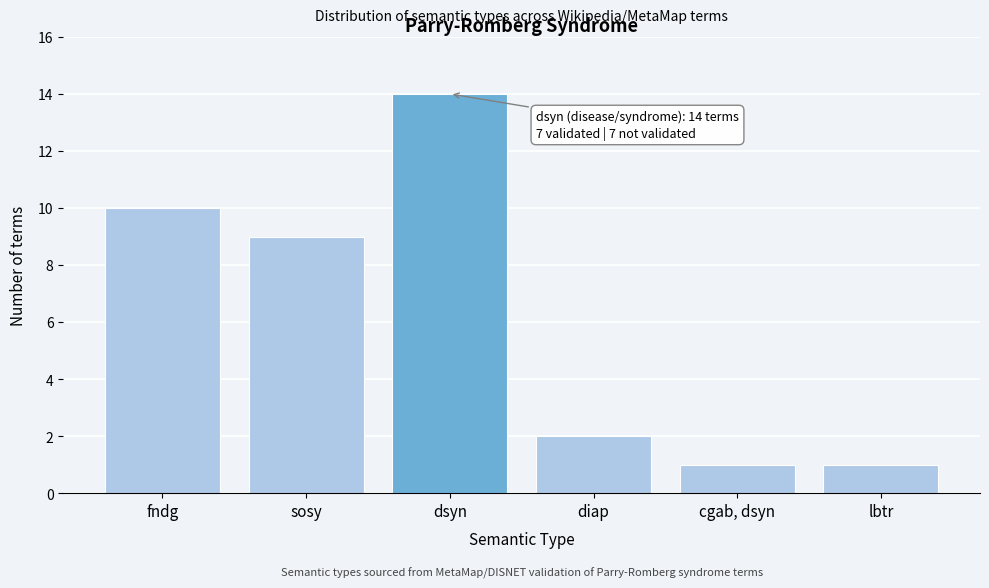

Reading right to left, what are all the values shown in this chart?

1	1	2	14	9	10